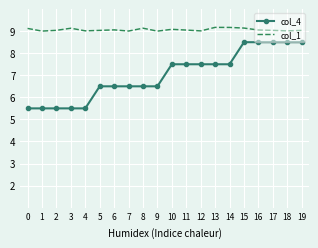

What is the maximum value for col_1?

9.2